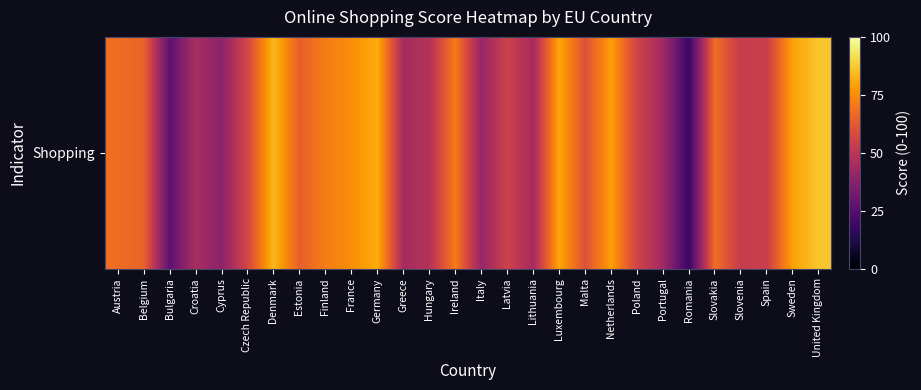

What is the sum of all values?

1657.1